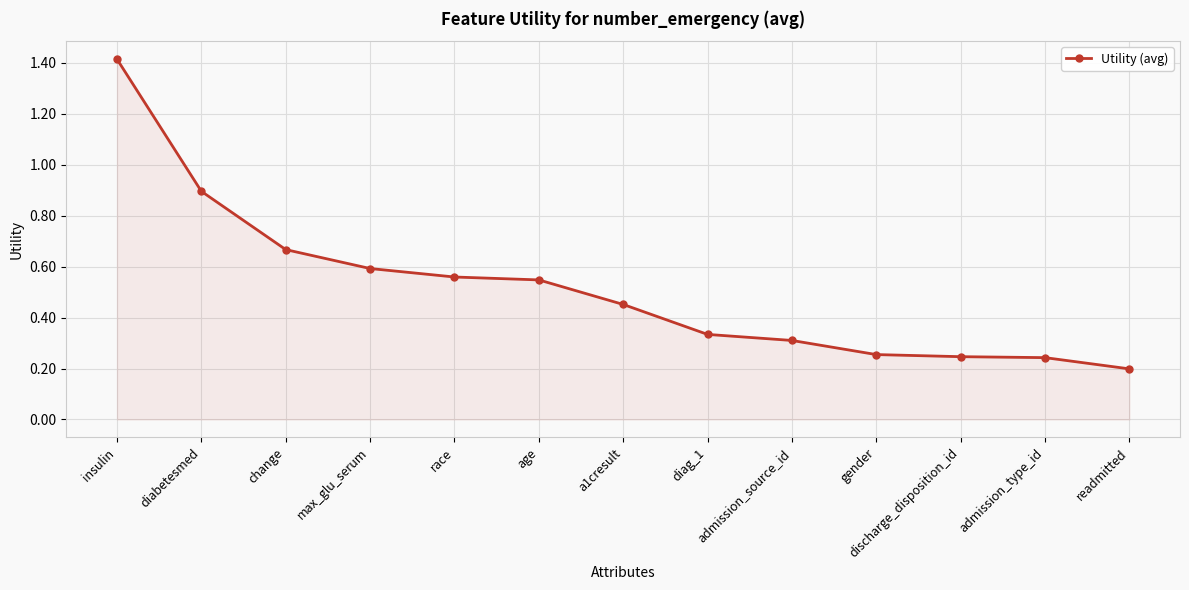

Which label corresponds to the largest value in the chart?

insulin